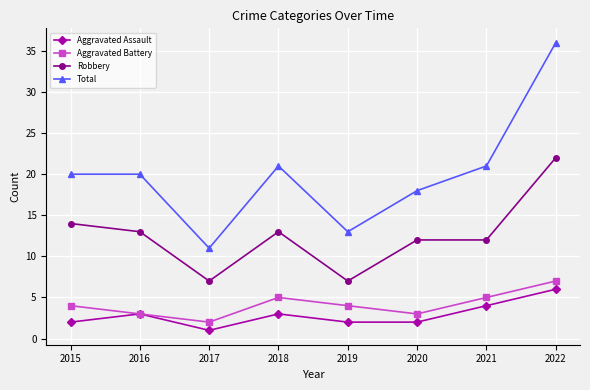

True or false: Total and Aggravated Assault intersect in this chart.

False